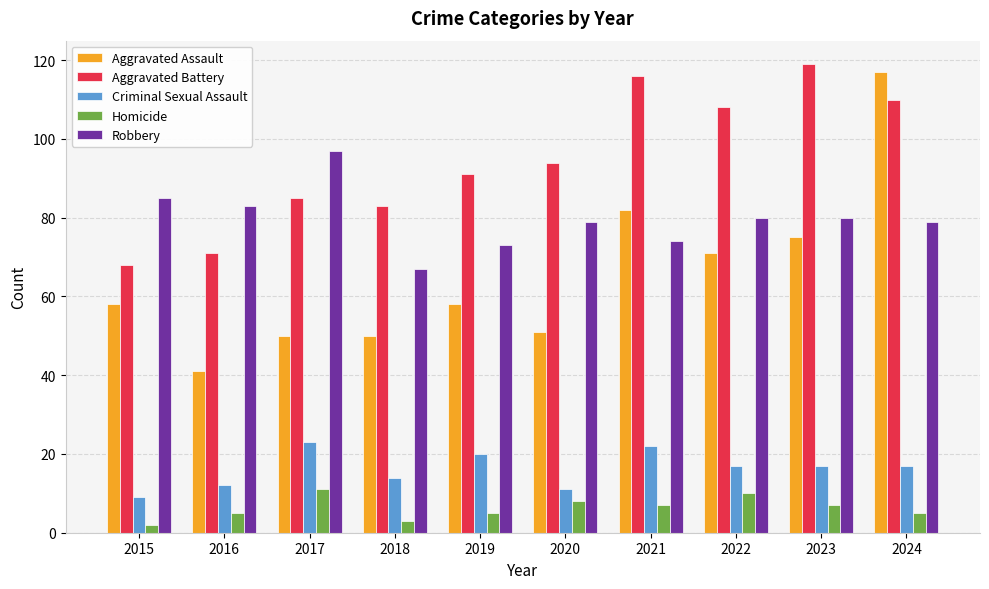

What is the total value across all series at 2020?

243